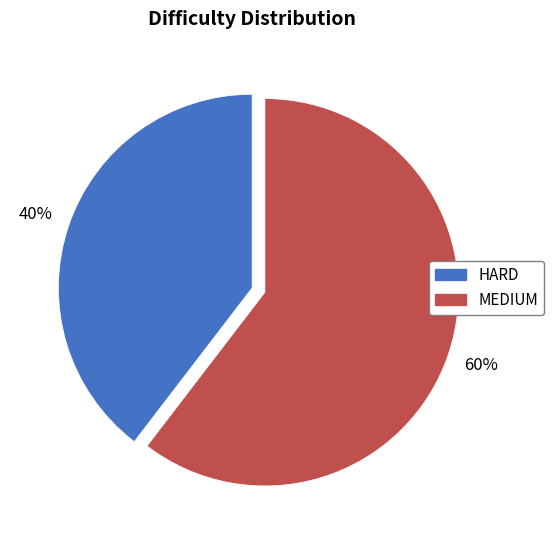

To the nearest percent, what is the combined percentage of HARD and MEDIUM?

100%